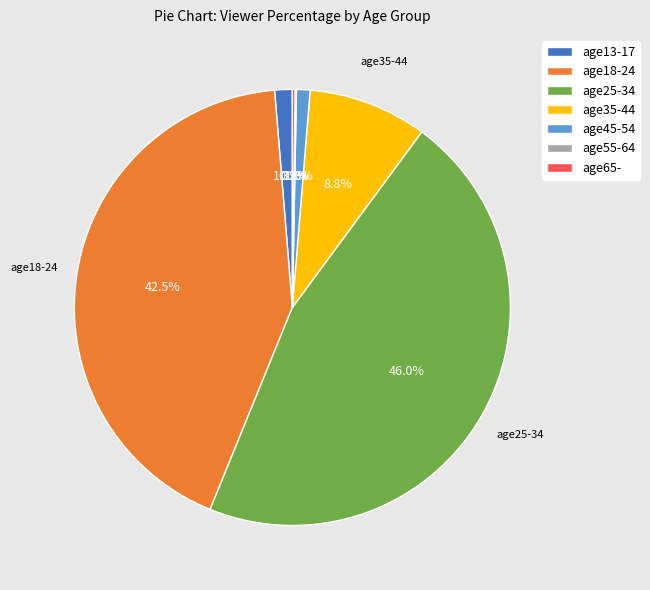

What is the largest slice in the pie chart?

age25-34